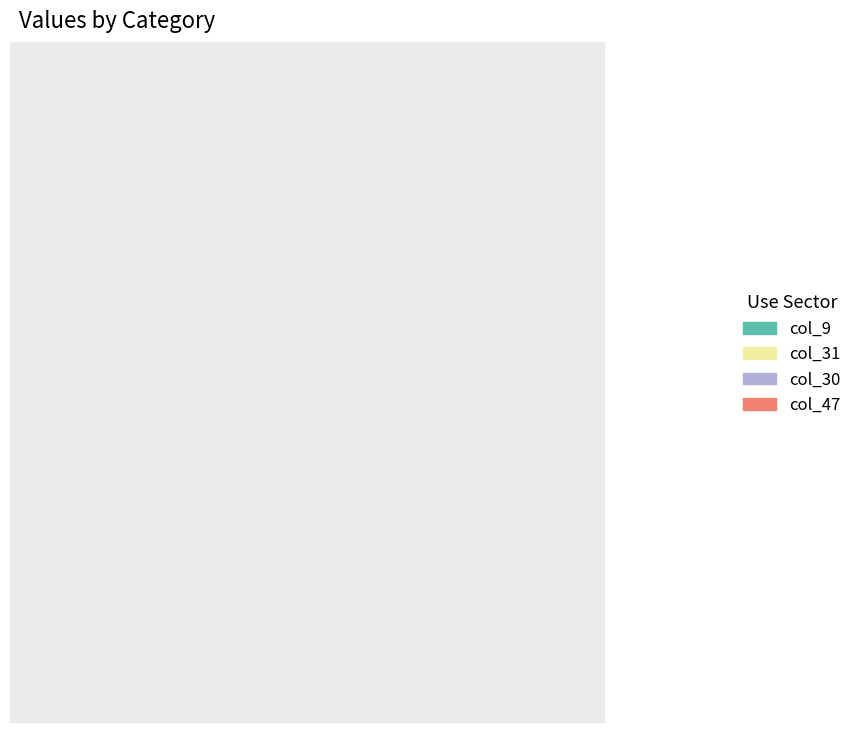

Approximately how many times larger is the value at col_47 compared to col_30?

0.9